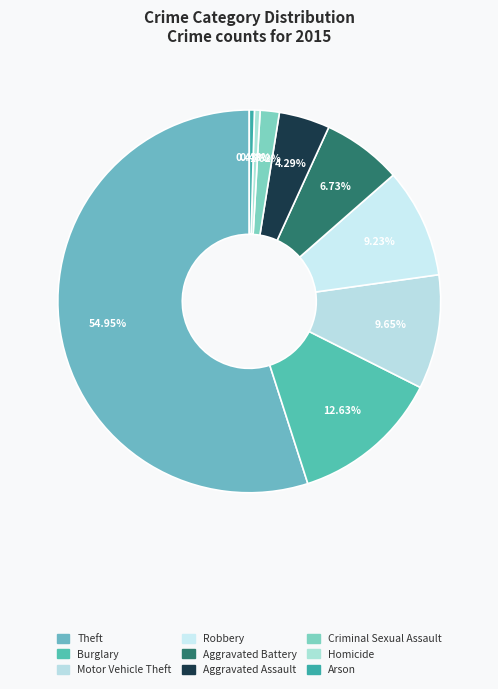

True or false: Homicide accounts for 11% of the total.

False